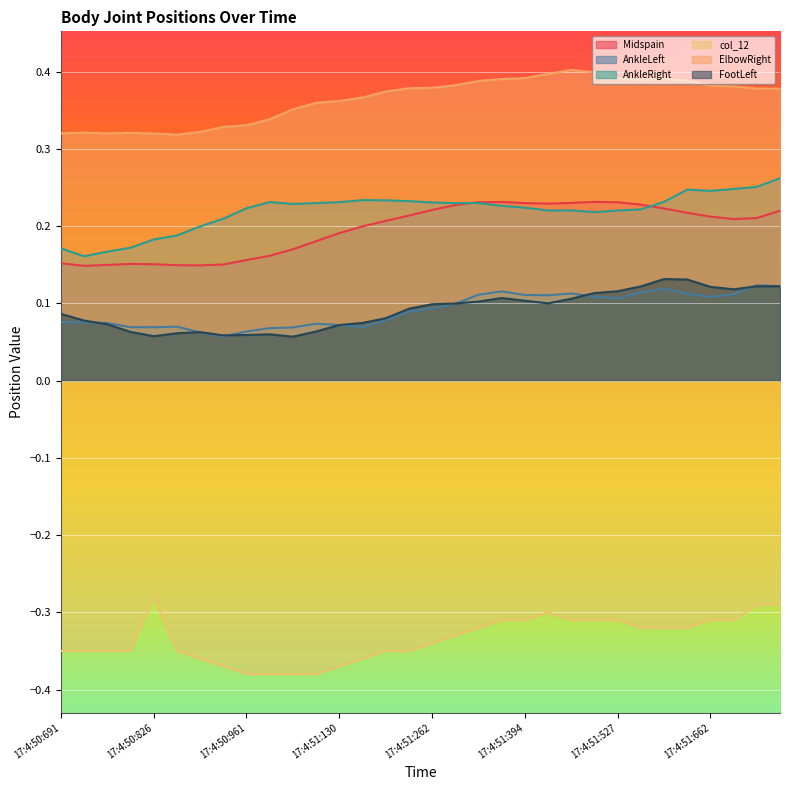

Which label corresponds to the smallest value in the chart?

17:4:50:961